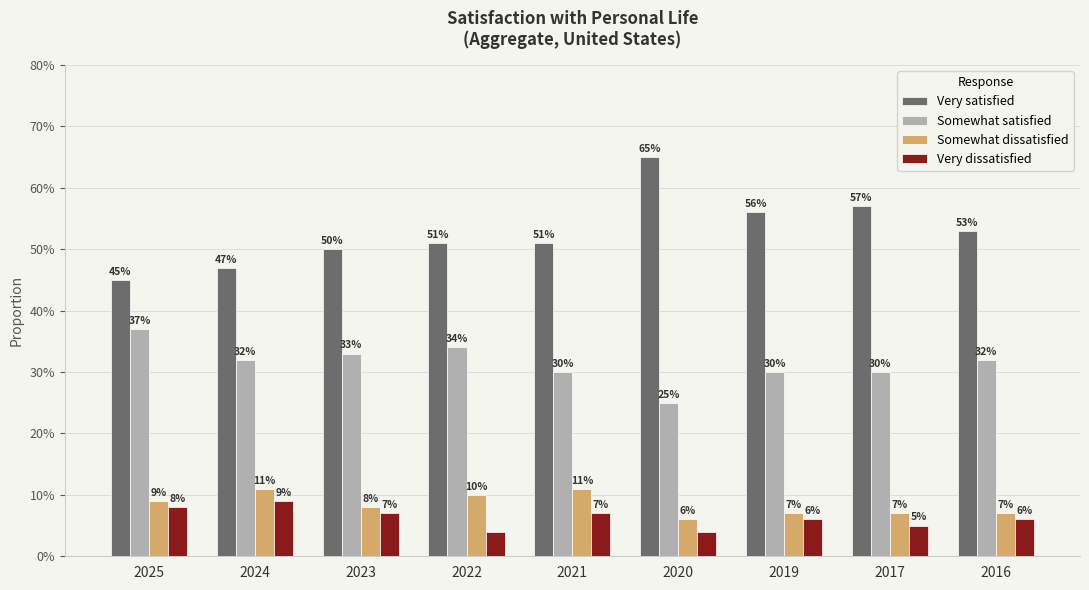

Reading right to left, what are all the values shown in this chart?

Very satisfied: 2016=0.5	2017=0.6	2019=0.6	2020=0.7	2021=0.5	2022=0.5	2023=0.5	2024=0.5	2025=0.5
Somewhat satisfied: 2016=0.3	2017=0.3	2019=0.3	2020=0.2	2021=0.3	2022=0.3	2023=0.3	2024=0.3	2025=0.4
Somewhat dissatisfied: 2016=0.1	2017=0.1	2019=0.1	2020=0.1	2021=0.1	2022=0.1	2023=0.1	2024=0.1	2025=0.1
Very dissatisfied: 2016=0.1	2017=0.1	2019=0.1	2020=0.0	2021=0.1	2022=0.0	2023=0.1	2024=0.1	2025=0.1